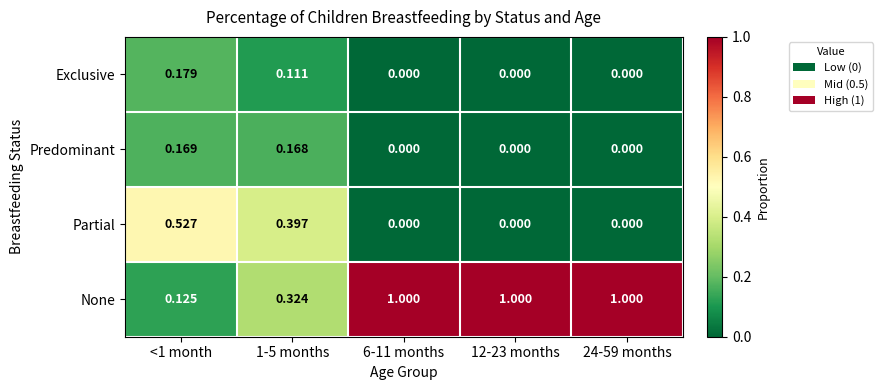

Which series has the largest range (max minus min)?

None